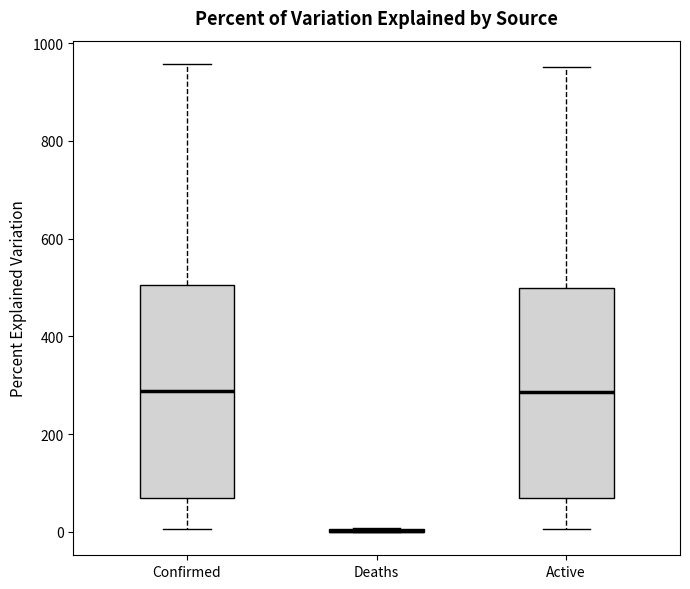

Where does the upper whisker of the box for Active end on the y-axis? The values are not printed on the chart, so give them approximately, as read against the axis.

960